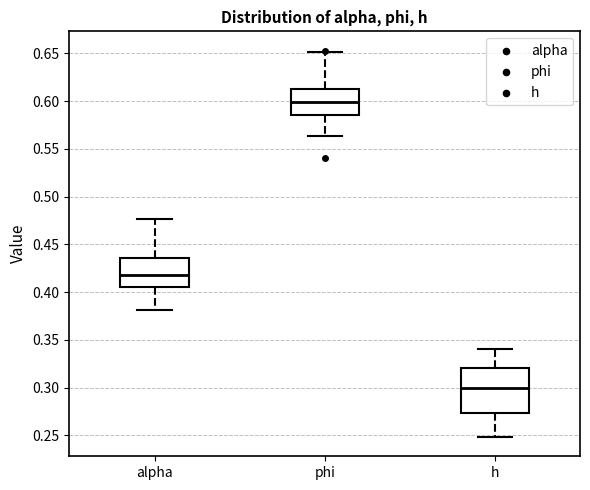

Comparing the boxes themselves (not the whiskers), which one is the tallest?

h